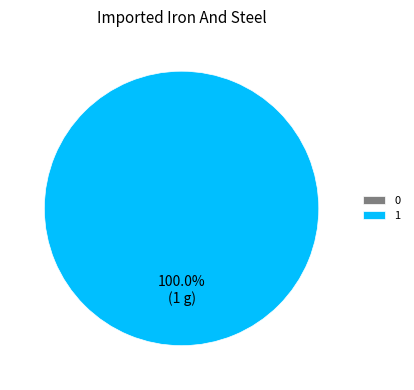

Rank the categories by value from lowest to highest.

0, 1